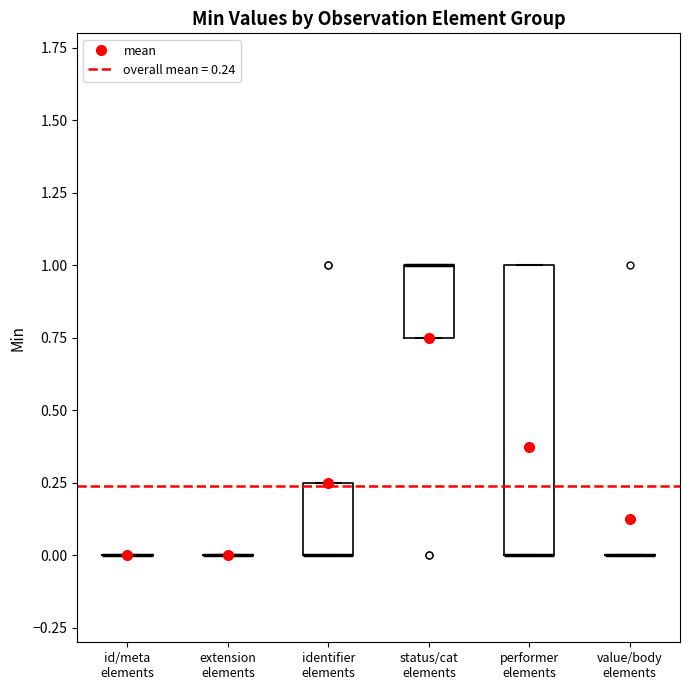

Reading left to right, transcribe this box plot: for each box, give where its median line is, the range the box spans, and where its two whiskers end, as read against the y-axis. The values are not printed on the chart, so give them approximately, as read against the axis.

id/meta elements: box collapsed to a line at 0.00, whiskers 0.00 to 0.00
extension elements: box collapsed to a line at 0.00, whiskers 0.00 to 0.00
identifier elements: median 0.00 (drawn on the box's lower edge), box 0.00 to 0.25, whiskers 0.00 to 0.25
status/cat elements: median 1.00 (drawn on the box's upper edge), box 0.75 to 1.00, whiskers 0.75 to 1.00
performer elements: median 0.00 (drawn on the box's lower edge), box 0.00 to 1.00, whiskers 0.00 to 1.00
value/body elements: box collapsed to a line at 0.00, whiskers 0.00 to 0.00